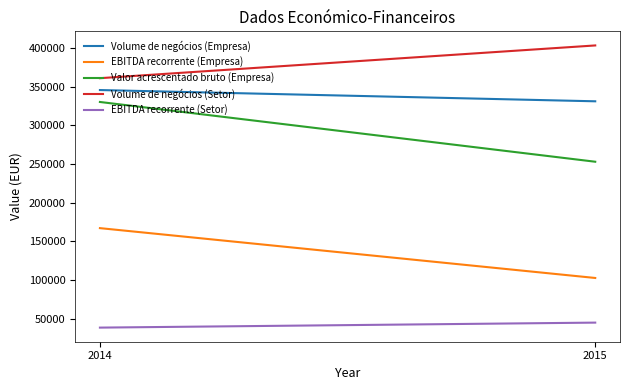

True or false: EBITDA recorrente (Empresa) has a value of 167171 at 2014.

True